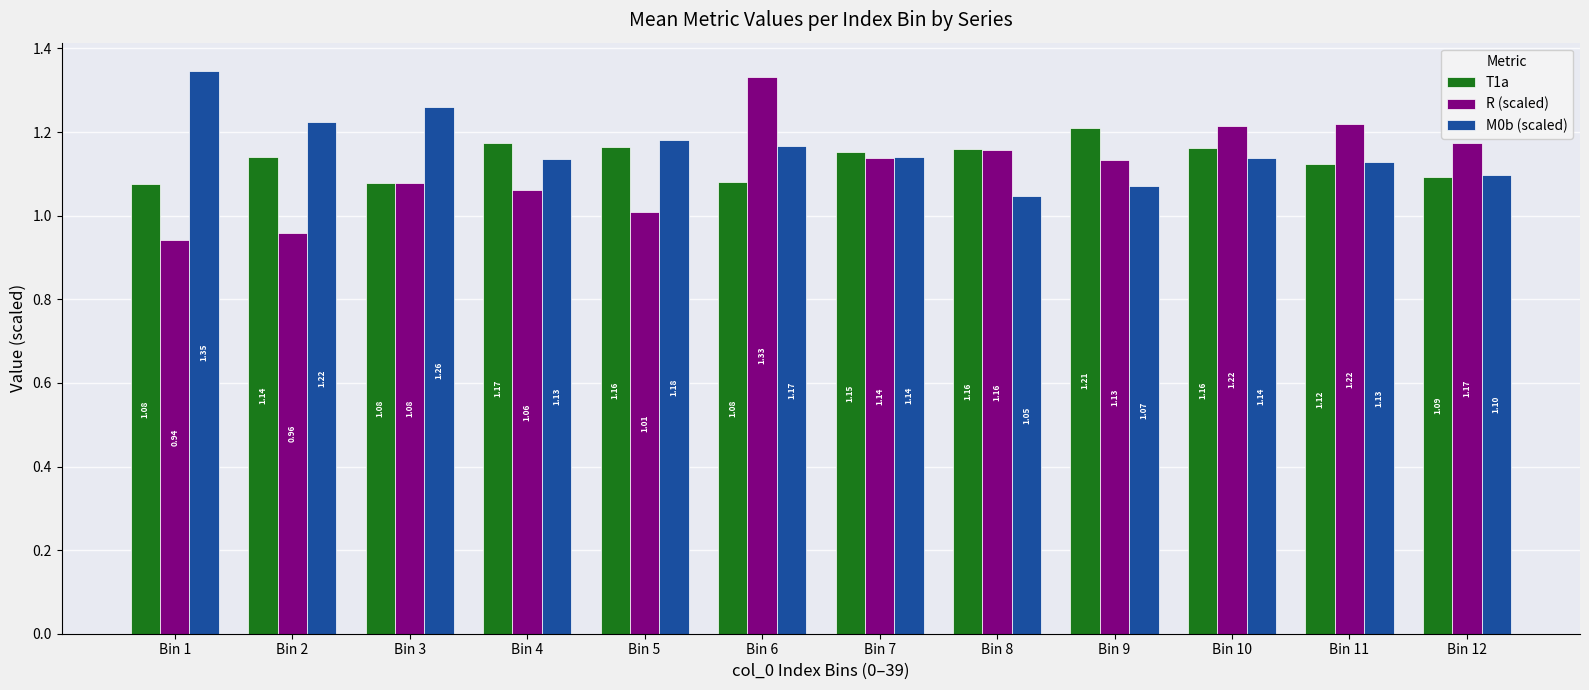

What is the difference between the maximum and minimum values in the M0b (scaled) series?

0.3